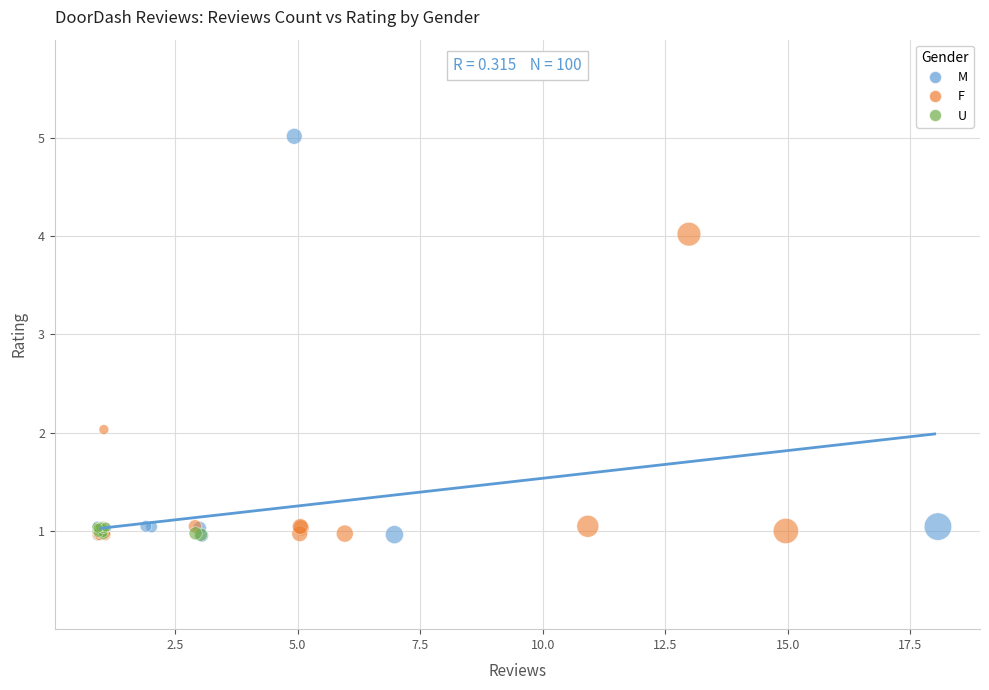

Which series reaches the maximum Y coordinate?

M